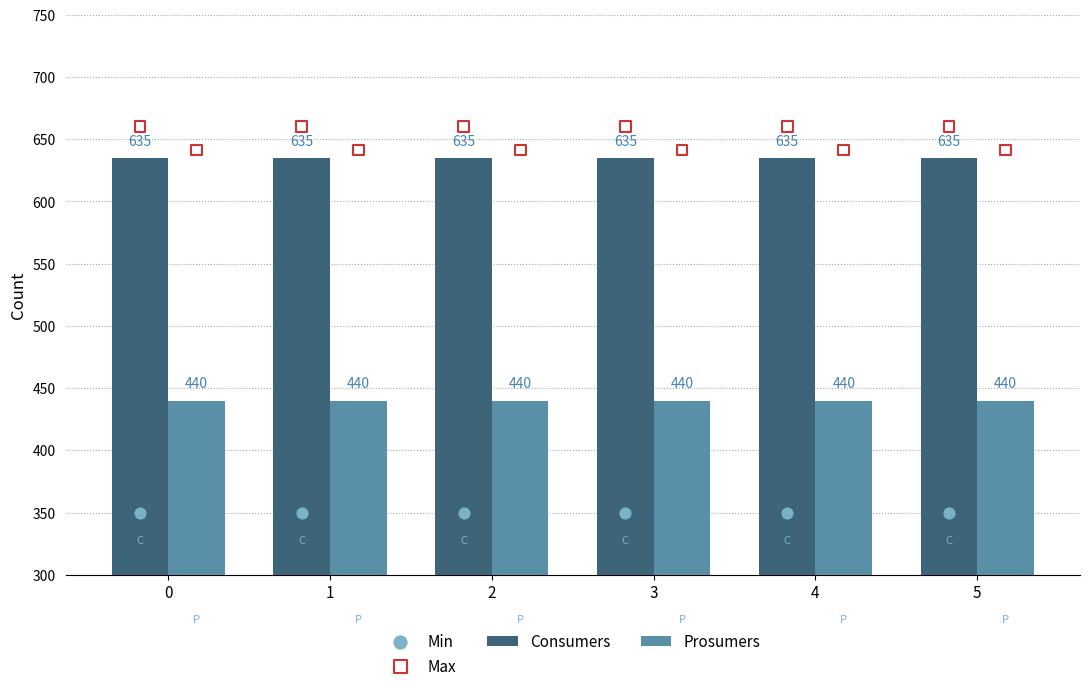

Read the Prosumers value at 2.

440